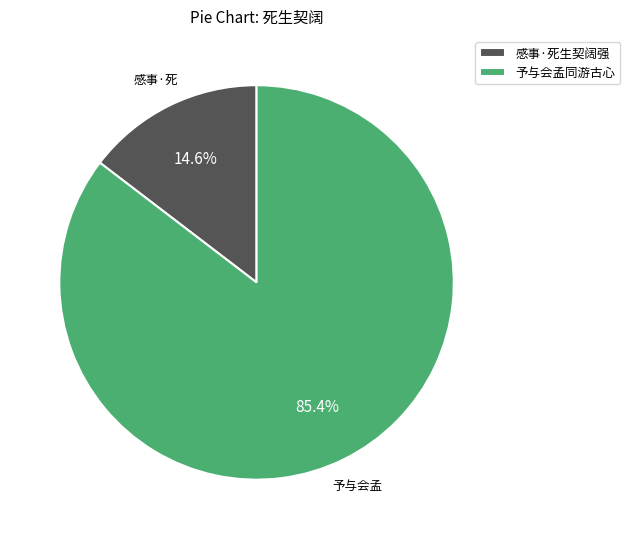

Approximately how many times larger is the value at 予与会孟同游古心 compared to 感事·死生契阔强?

5.8